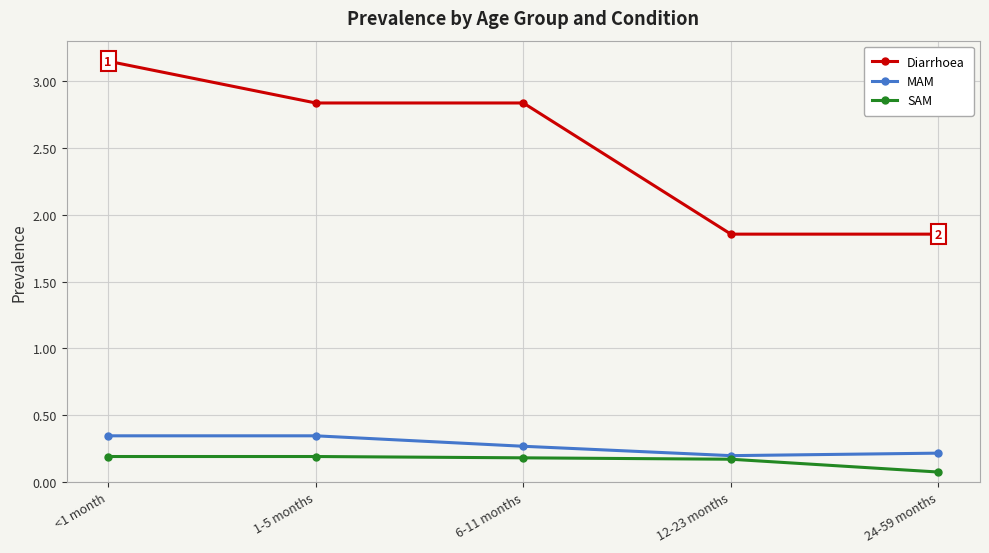

Is this an area chart (filled region under the line)?

No